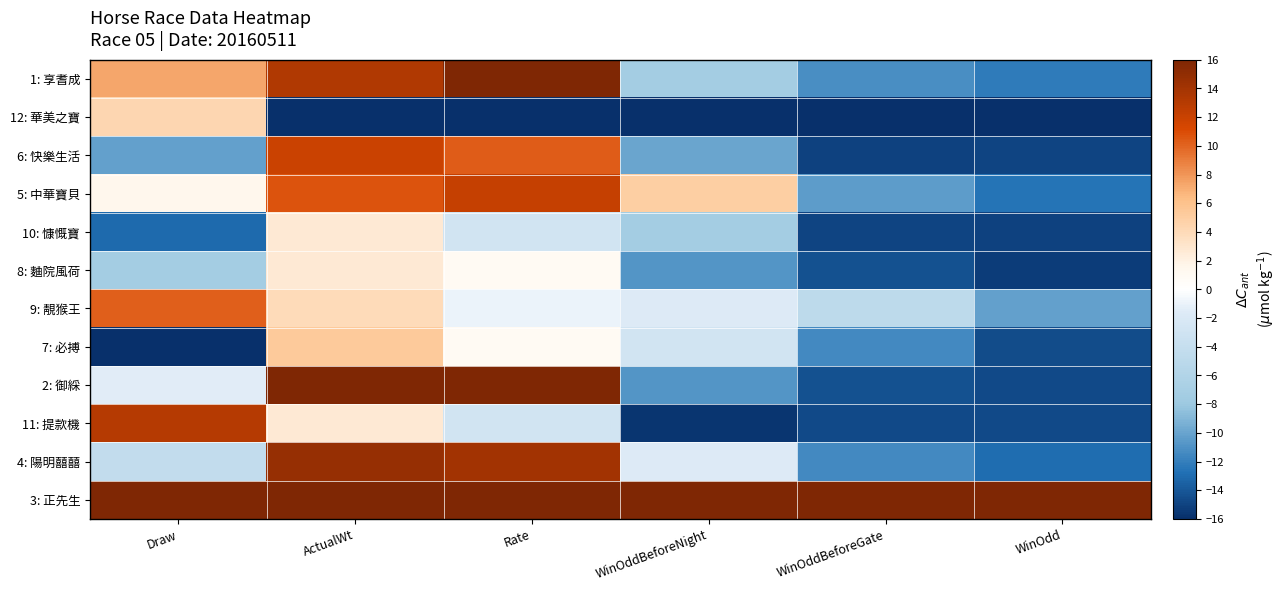

Reading left to right, what are all the values shown in this chart?

1: 享耆成: Draw=7.3	ActualWt=13.3	Rate=16.0	WinOddBeforeNight=-7.3	WinOddBeforeGate=-11.1	WinOdd=-12.2
12: 華美之寶: Draw=4.4	ActualWt=-16.0	Rate=-16.0	WinOddBeforeNight=-16.0	WinOddBeforeGate=-16.0	WinOdd=-16.0
6: 快樂生活: Draw=-10.2	ActualWt=12.0	Rate=10.4	WinOddBeforeNight=-9.9	WinOddBeforeGate=-15.1	WinOdd=-14.9
5: 中華寶貝: Draw=1.5	ActualWt=10.7	Rate=12.2	WinOddBeforeNight=4.9	WinOddBeforeGate=-10.5	WinOdd=-12.5
10: 慷慨寶: Draw=-13.1	ActualWt=2.7	Rate=-2.8	WinOddBeforeNight=-7.3	WinOddBeforeGate=-15.0	WinOdd=-15.0
8: 麯院風荷: Draw=-7.3	ActualWt=2.7	Rate=0.9	WinOddBeforeNight=-10.8	WinOddBeforeGate=-14.3	WinOdd=-15.4
9: 靚猴王: Draw=10.2	ActualWt=4.0	Rate=-0.9	WinOddBeforeNight=-1.7	WinOddBeforeGate=-4.8	WinOdd=-10.2
7: 必搏: Draw=-16.0	ActualWt=5.3	Rate=0.9	WinOddBeforeNight=-2.8	WinOddBeforeGate=-11.5	WinOdd=-14.5
2: 御綵: Draw=-1.5	ActualWt=16.0	Rate=16.0	WinOddBeforeNight=-10.8	WinOddBeforeGate=-14.3	WinOdd=-14.7
11: 提款機: Draw=13.1	ActualWt=2.7	Rate=-2.8	WinOddBeforeNight=-15.7	WinOddBeforeGate=-14.7	WinOdd=-14.7
4: 陽明囍囍: Draw=-4.4	ActualWt=14.7	Rate=14.1	WinOddBeforeNight=-1.7	WinOddBeforeGate=-11.5	WinOdd=-12.9
3: 正先生: Draw=16.0	ActualWt=16.0	Rate=16.0	WinOddBeforeNight=16.0	WinOddBeforeGate=16.0	WinOdd=16.0